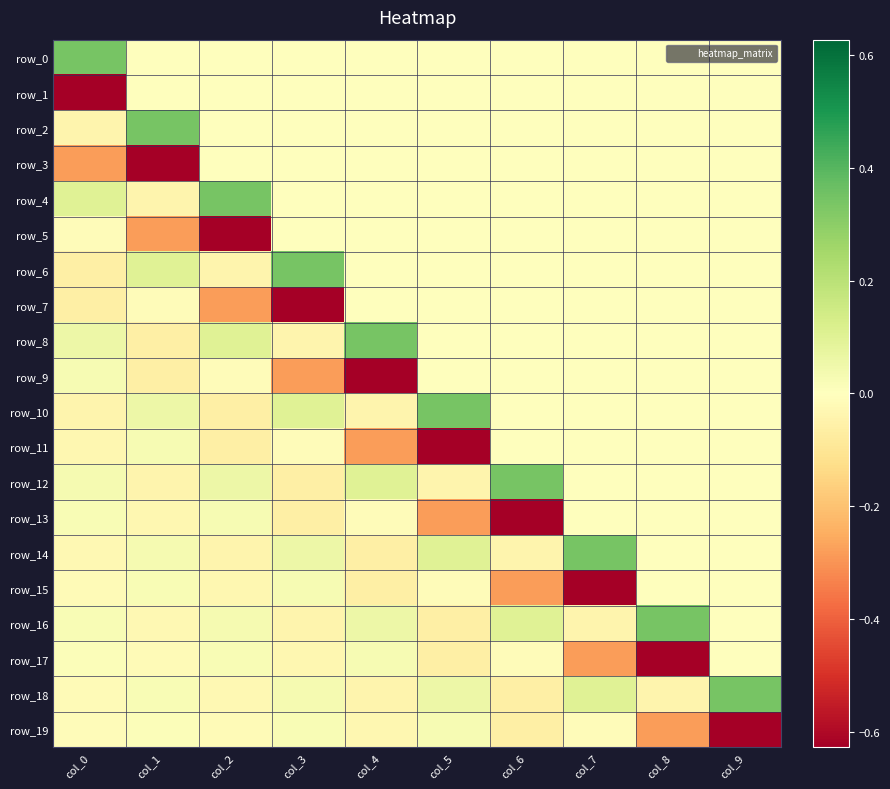

Between col_1 and col_6, which is larger?

col_1